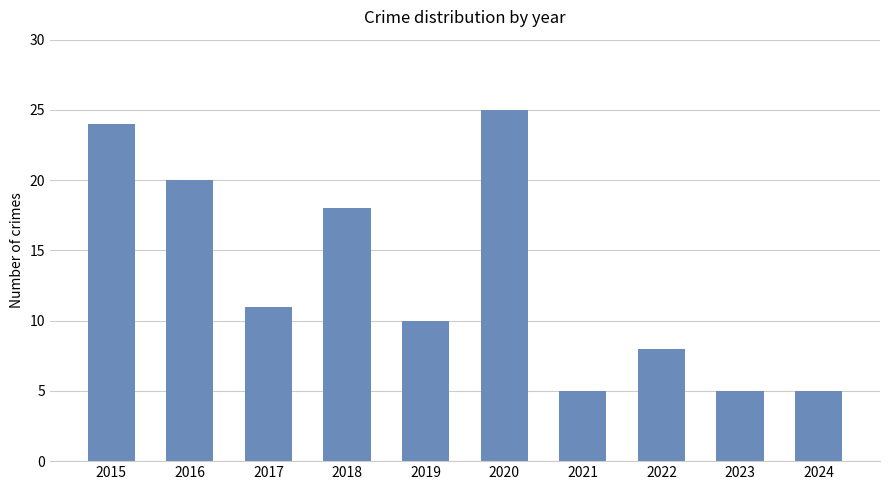

What is the average value?

13